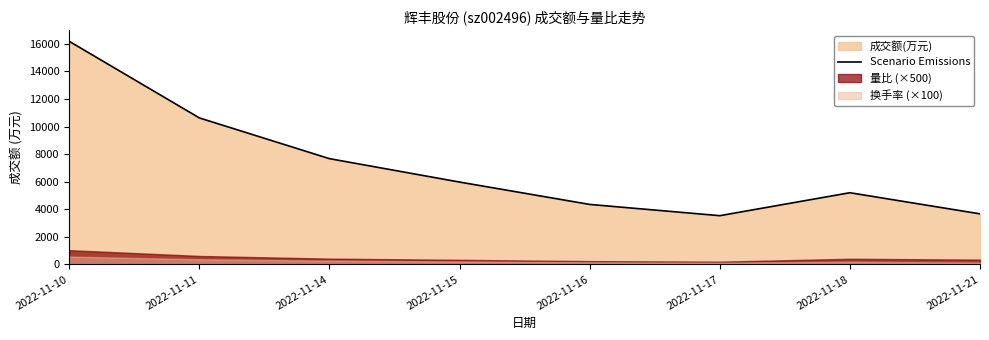

What is the average value?

7152